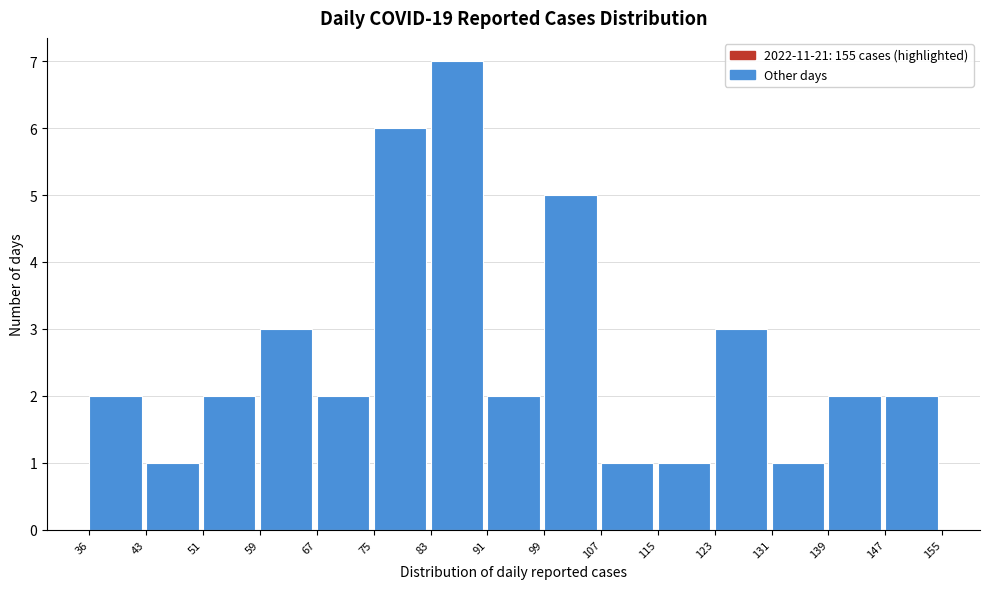

Reading left to right, list every bar in this chart as the range it spans on the x-axis followed by its height. The values are not printed on the chart, so give them approximately, as read against the axis.

36 to 43: 2
43 to 51: 1
51 to 59: 2
59 to 67: 3
67 to 75: 2
75 to 83: 6
83 to 91: 7
91 to 99: 2
99 to 107: 5
107 to 115: 1
115 to 123: 1
123 to 131: 3
131 to 139: 1
139 to 147: 2
147 to 155: 2